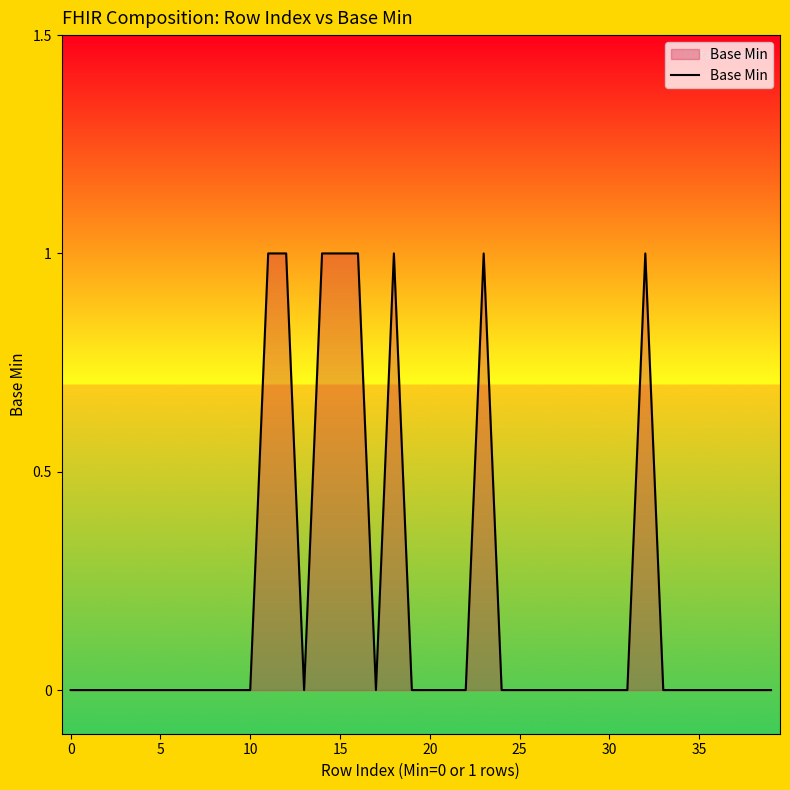

Does the chart have visible grid lines?

No